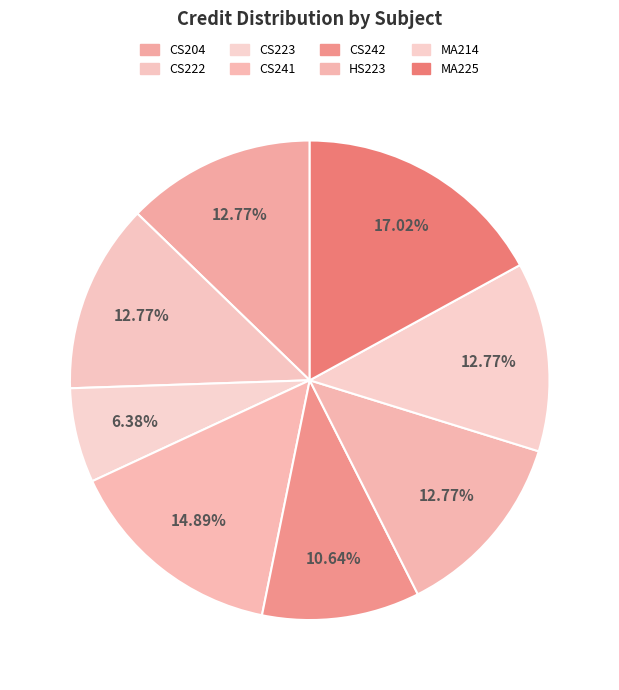

The CS223 slice represents 1% of the pie. True or false?

False